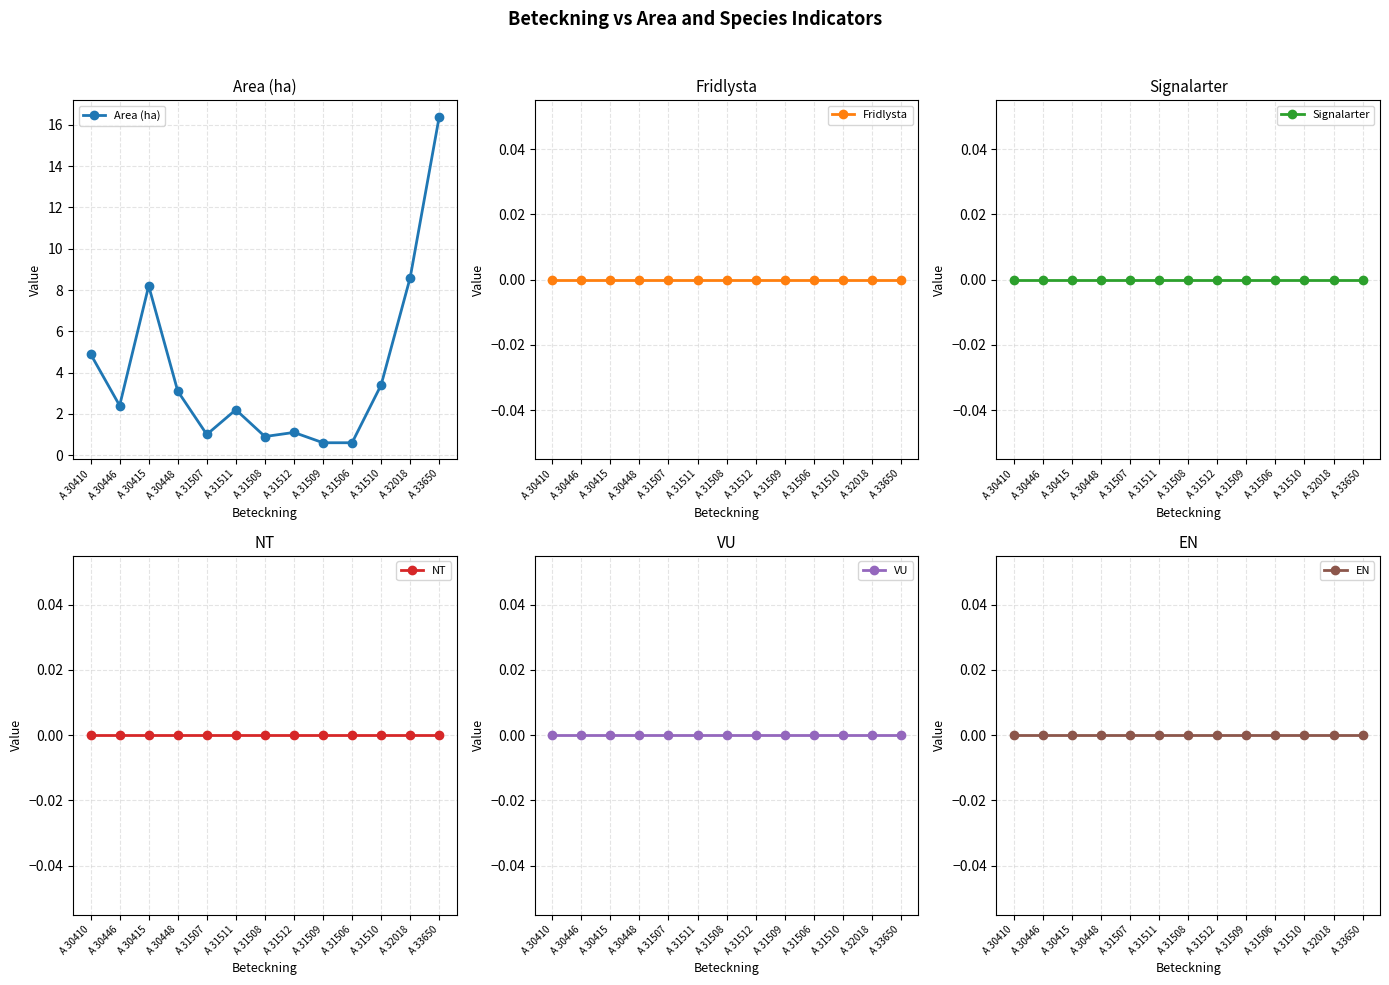

At which category is the sum across all series the highest?

A 33650